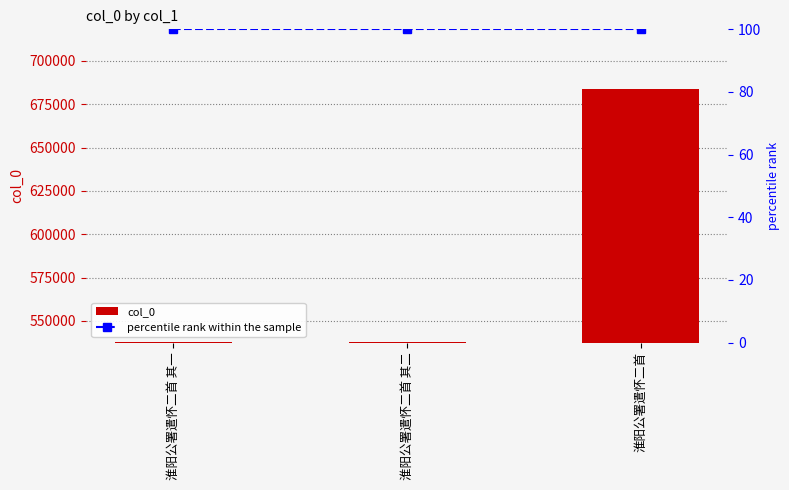

At which label does col_0 reach its minimum?

淮阳公署遣怀二首 其一